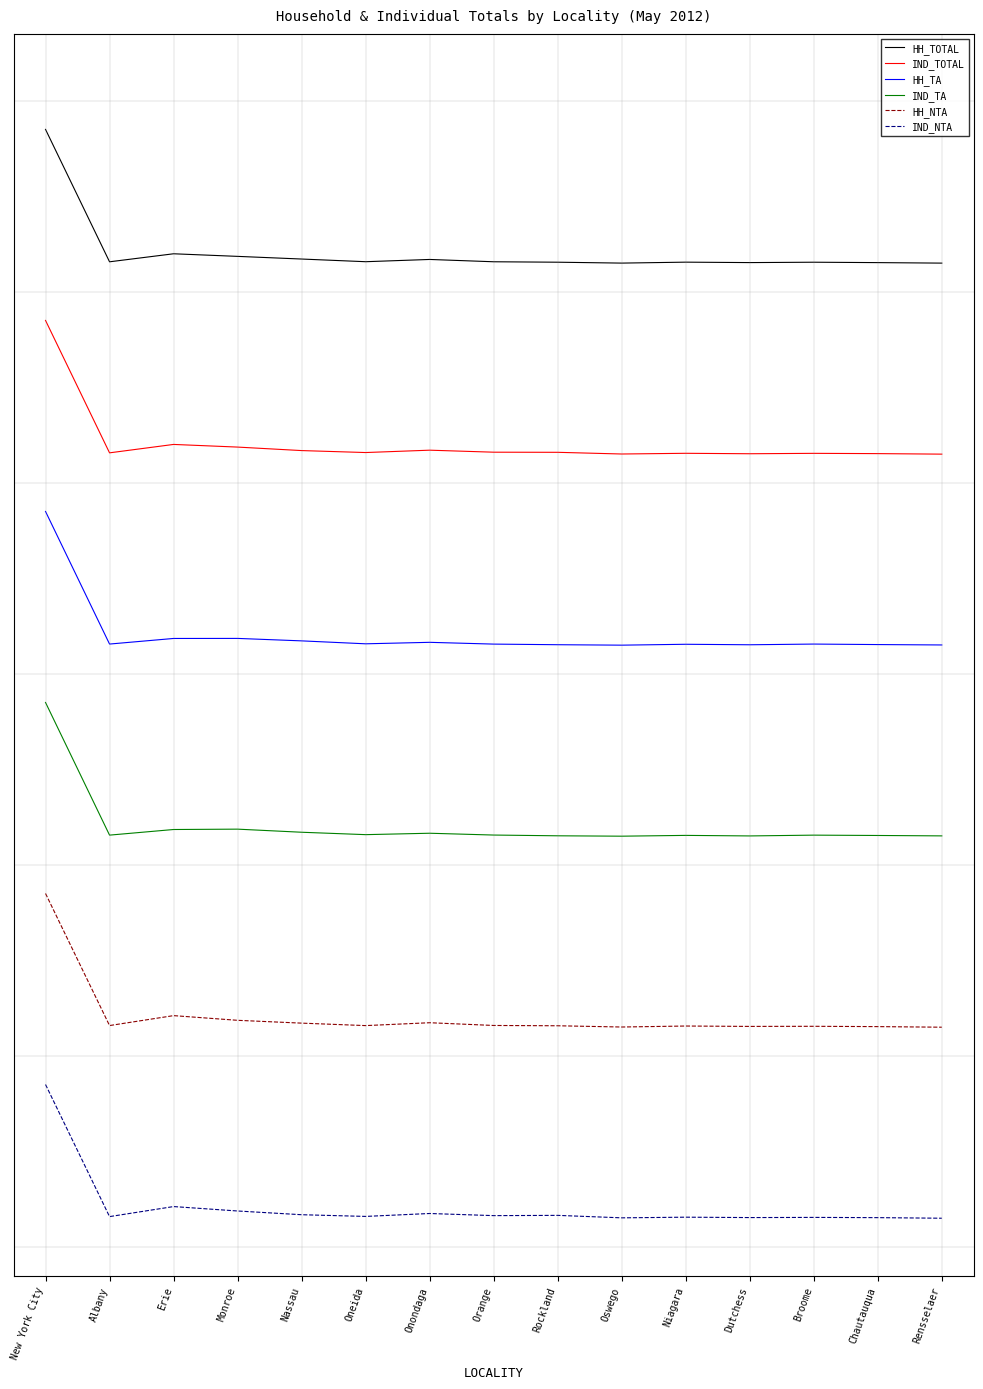

What is the difference between the highest and lowest values at Onondaga?

5.0